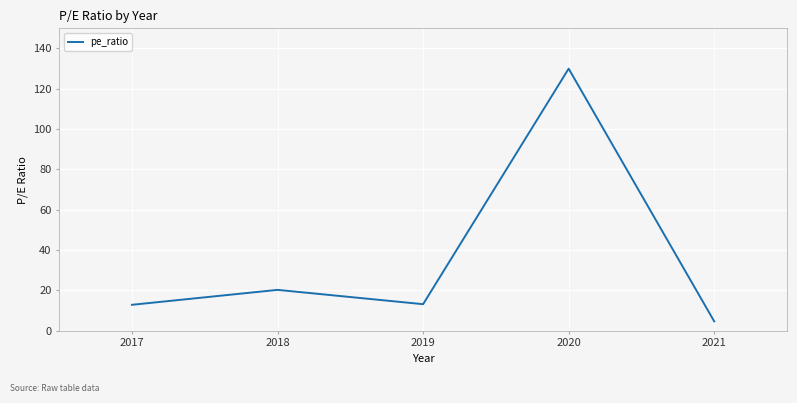

Is it true that the value at 2019 is 13.2?

True